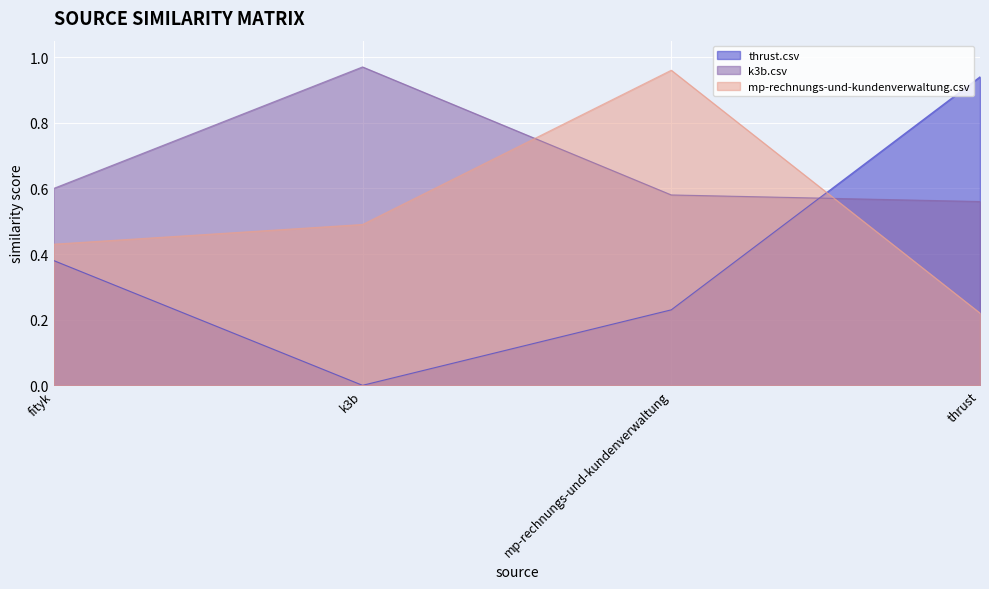

Which series has the largest range (max minus min)?

thrust.csv